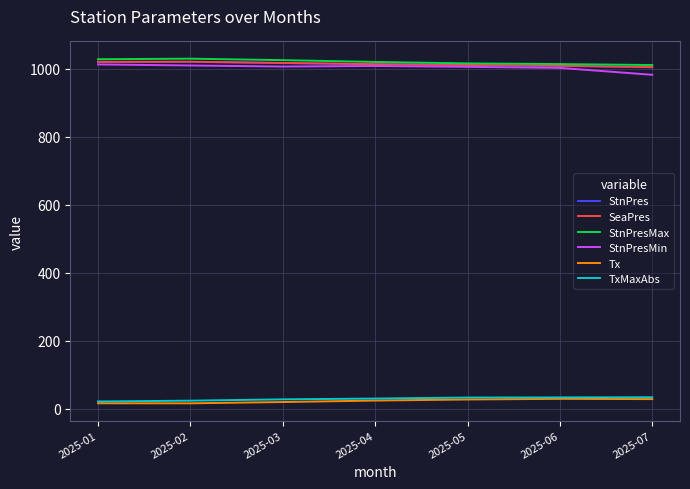

What is the total value across all series at 2025-07?

4062.3